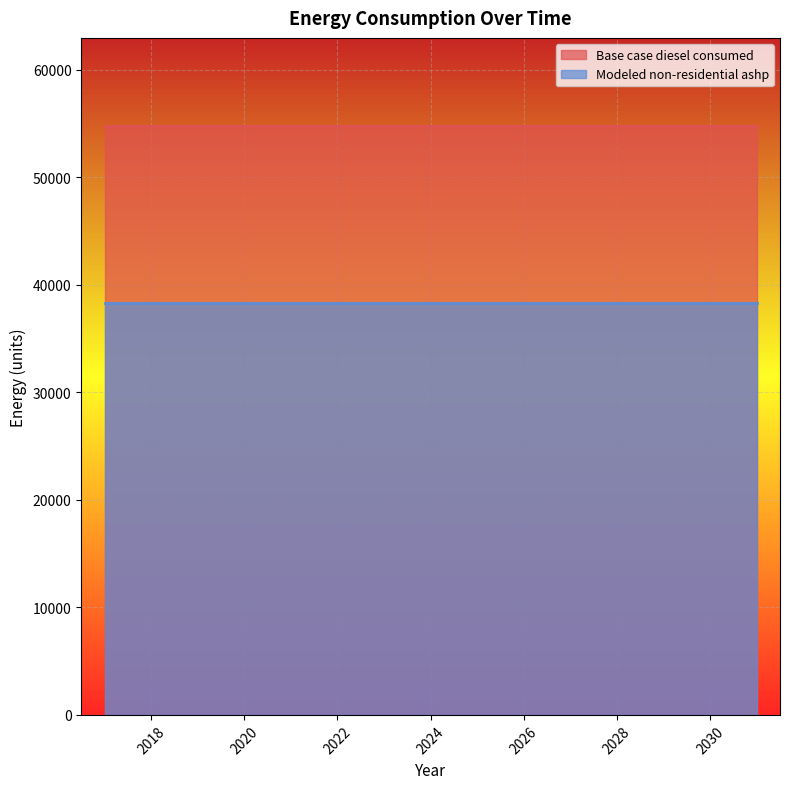

True or false: Base case diesel consumed has more than 1 points higher than both neighbors.

False